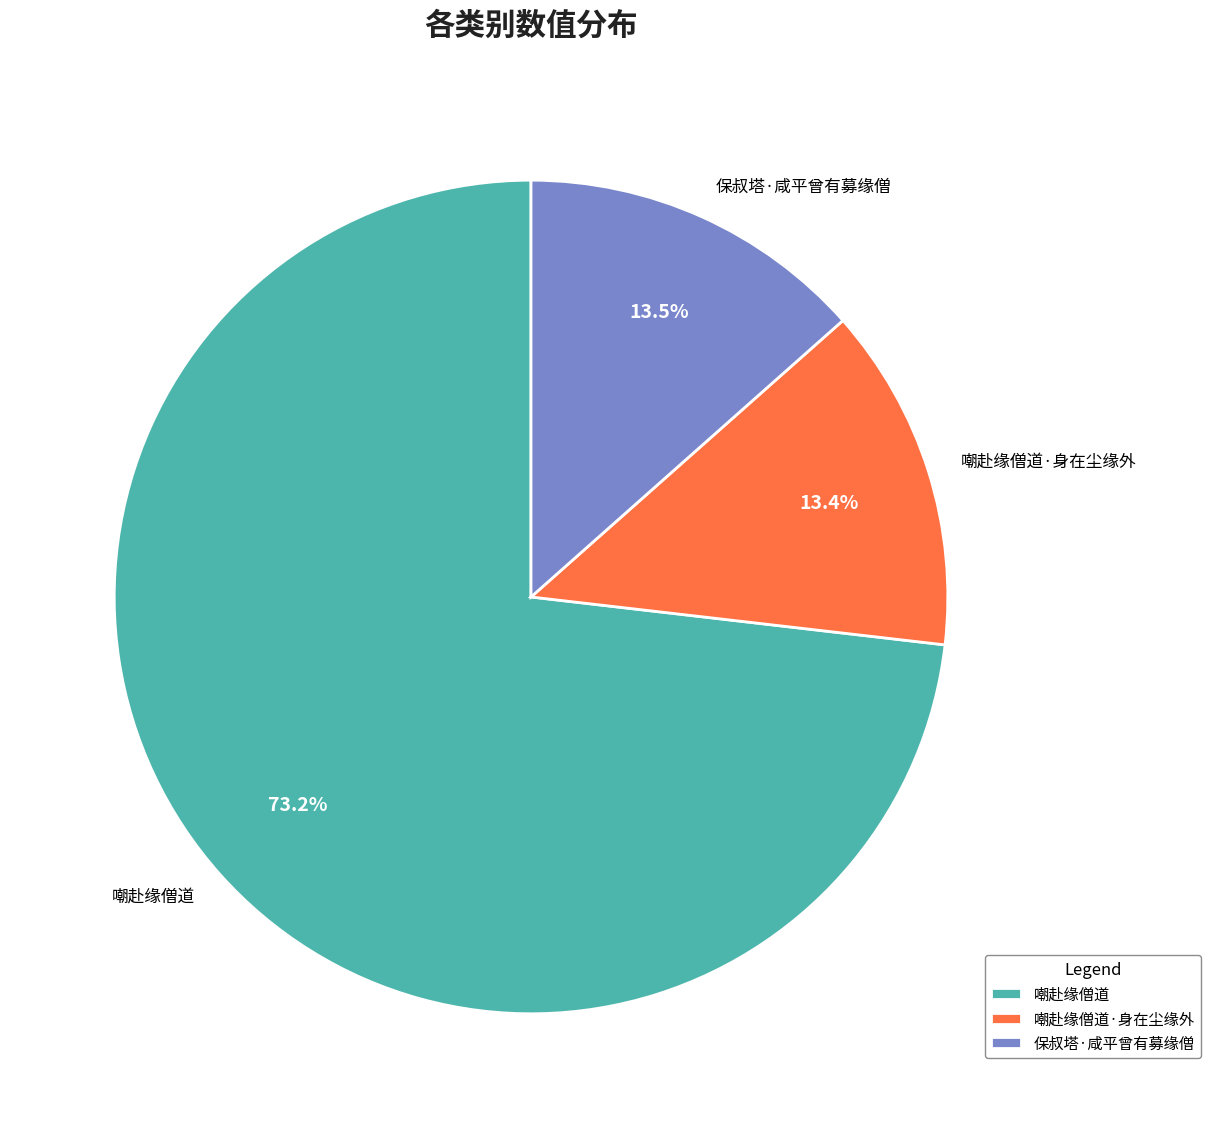

How many segments does this pie chart have?

3